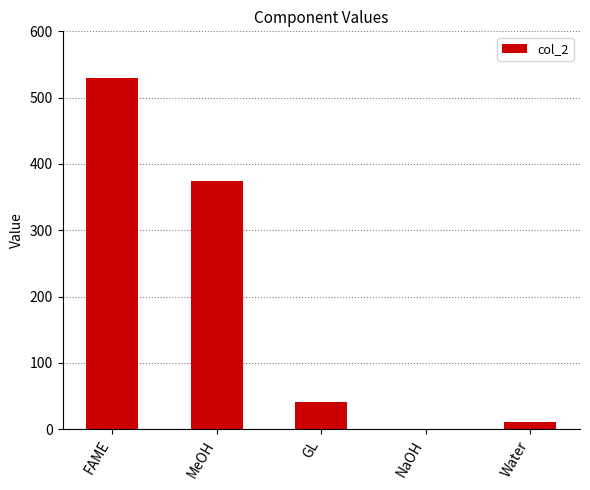

The value at GL is 40.8. True or false?

True